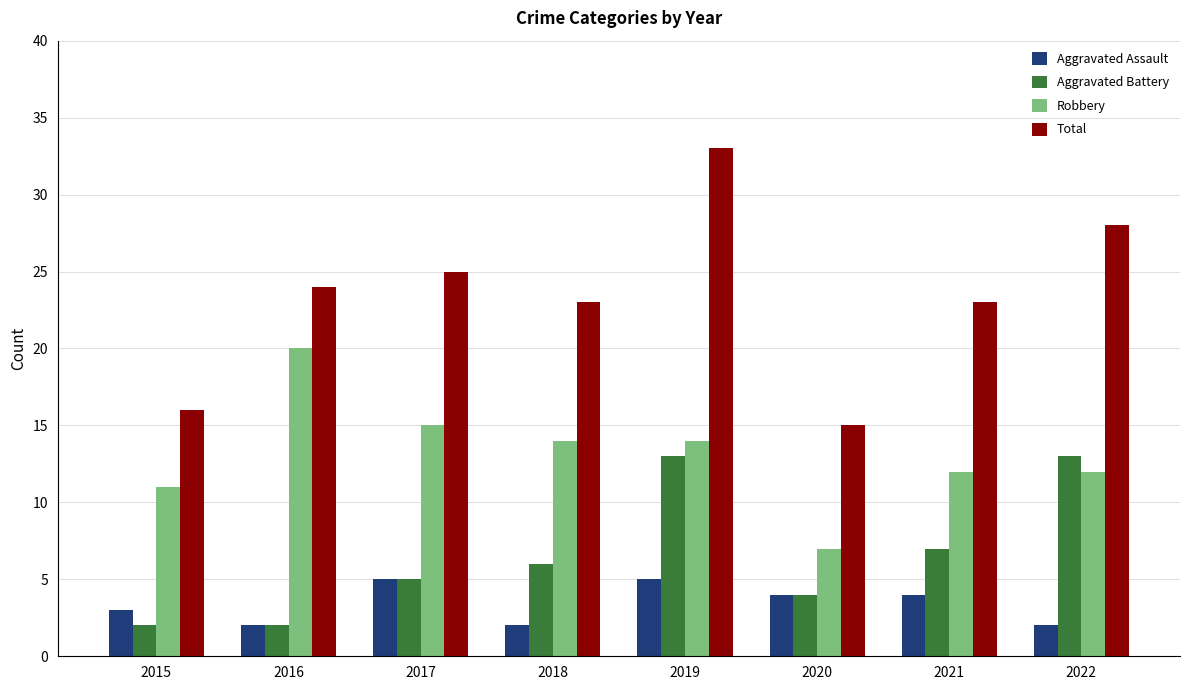

The Robbery series shows 12 at 2021. True or false?

True